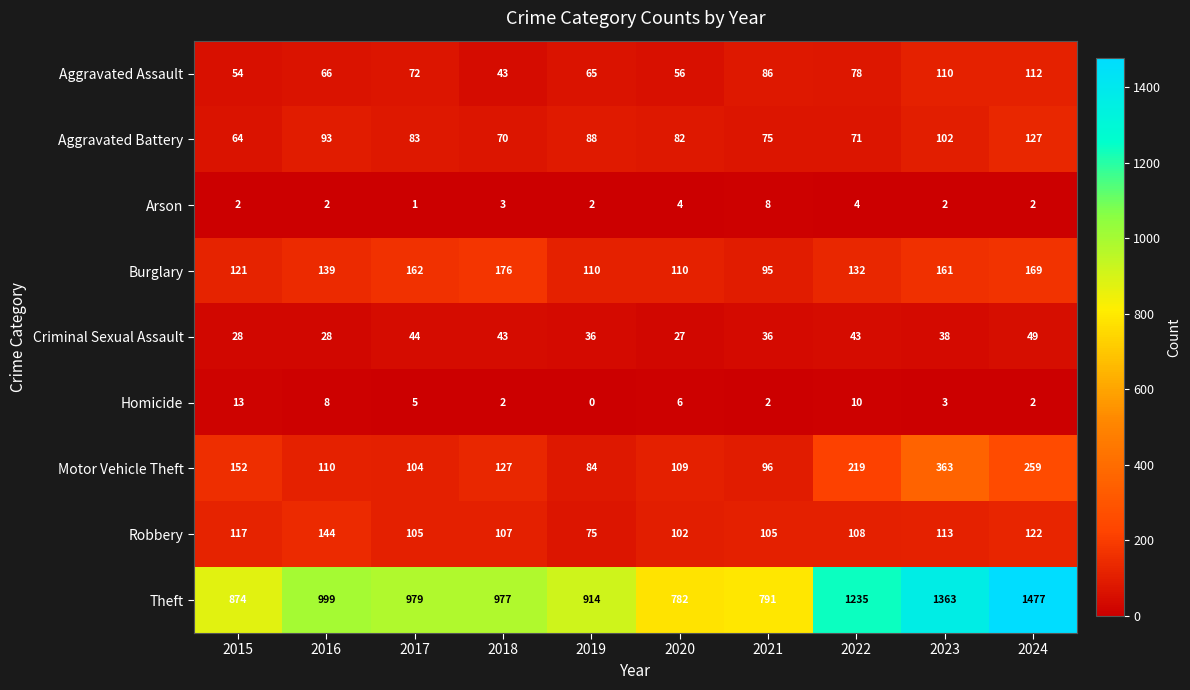

Is the value of Burglary at 2015 greater than the value of Aggravated Battery at 2016?

Yes